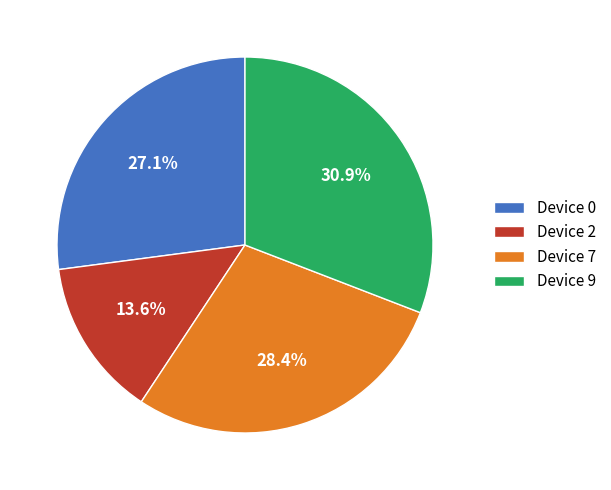

How many slices are in this pie chart?

4